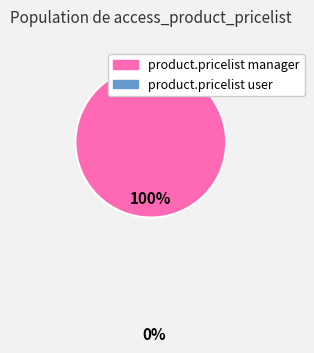

Count the number of slices in the pie.

1